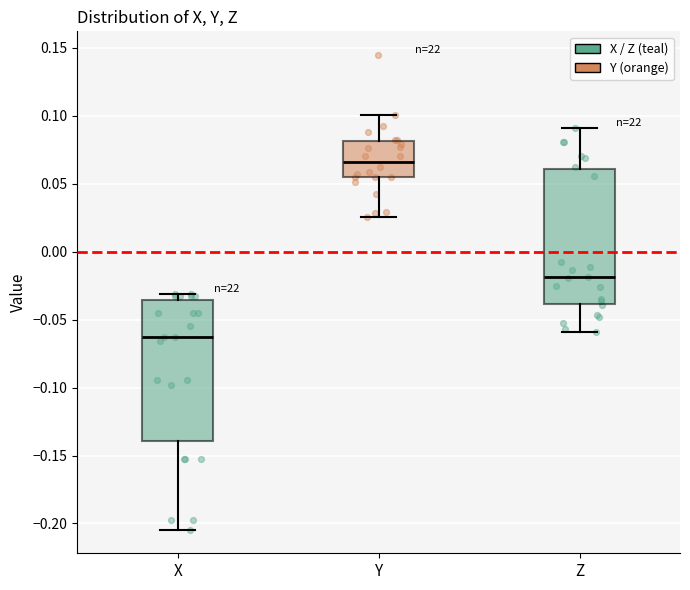

Which box has the highest median line?

Y